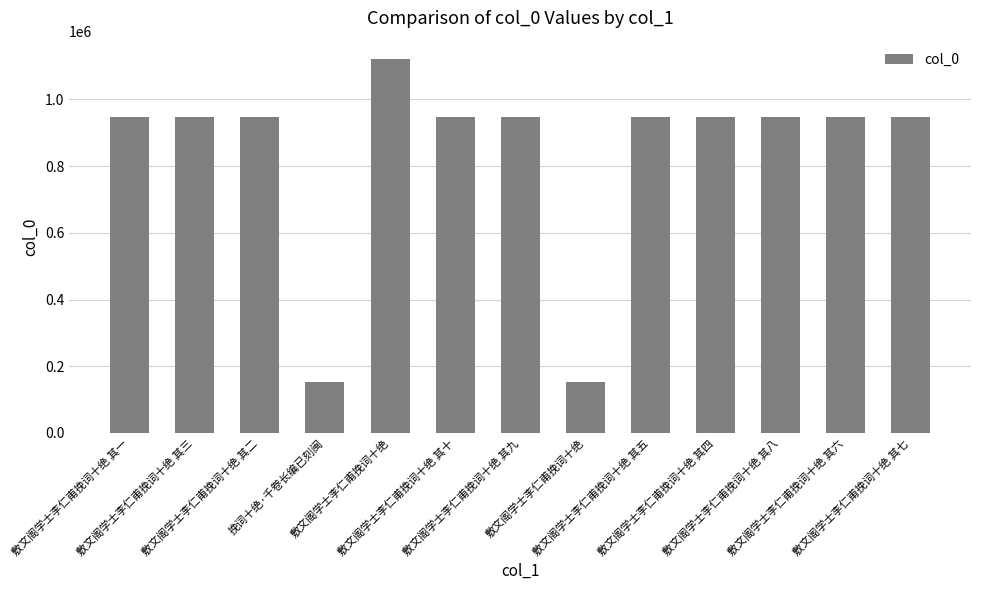

What is the minimum value shown in the chart?

152057